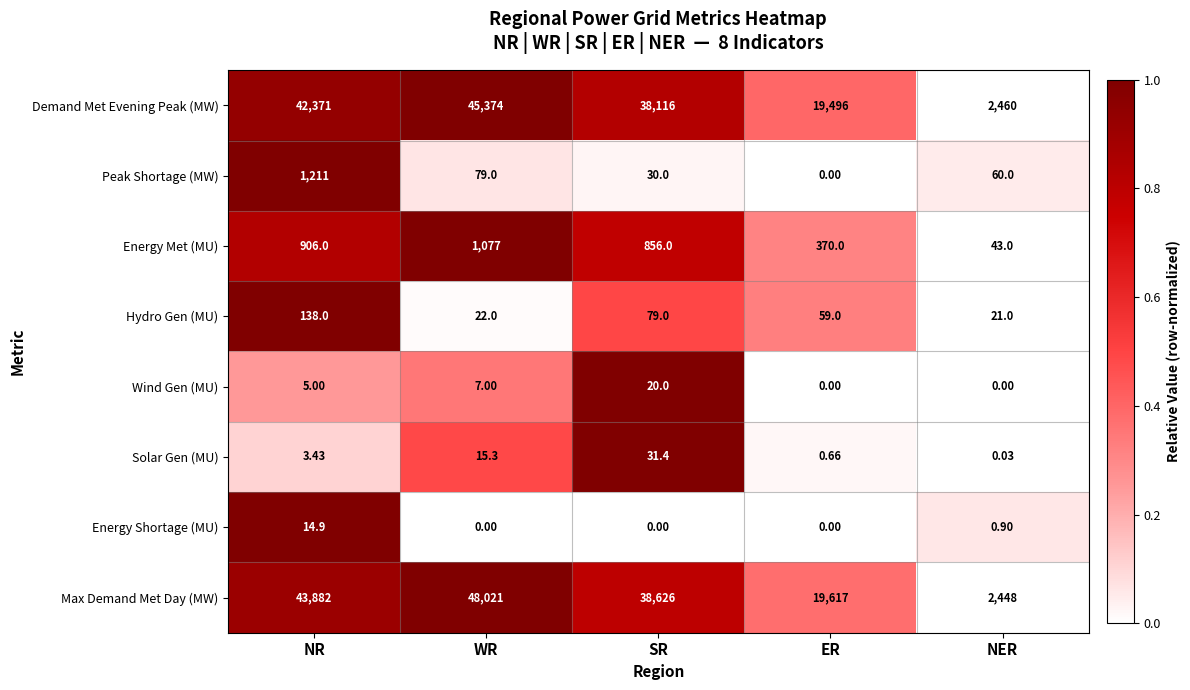

Count the number of data series in this chart.

8